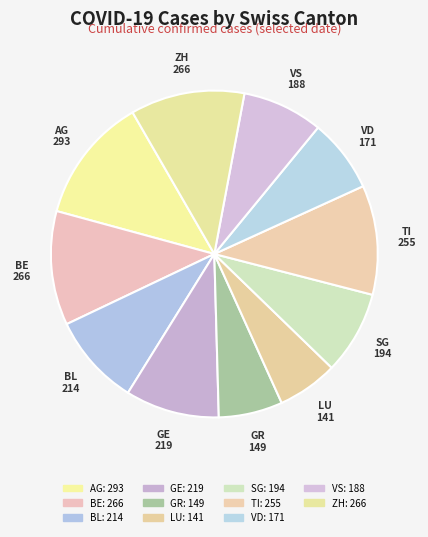

How many segments does this pie chart have?

11